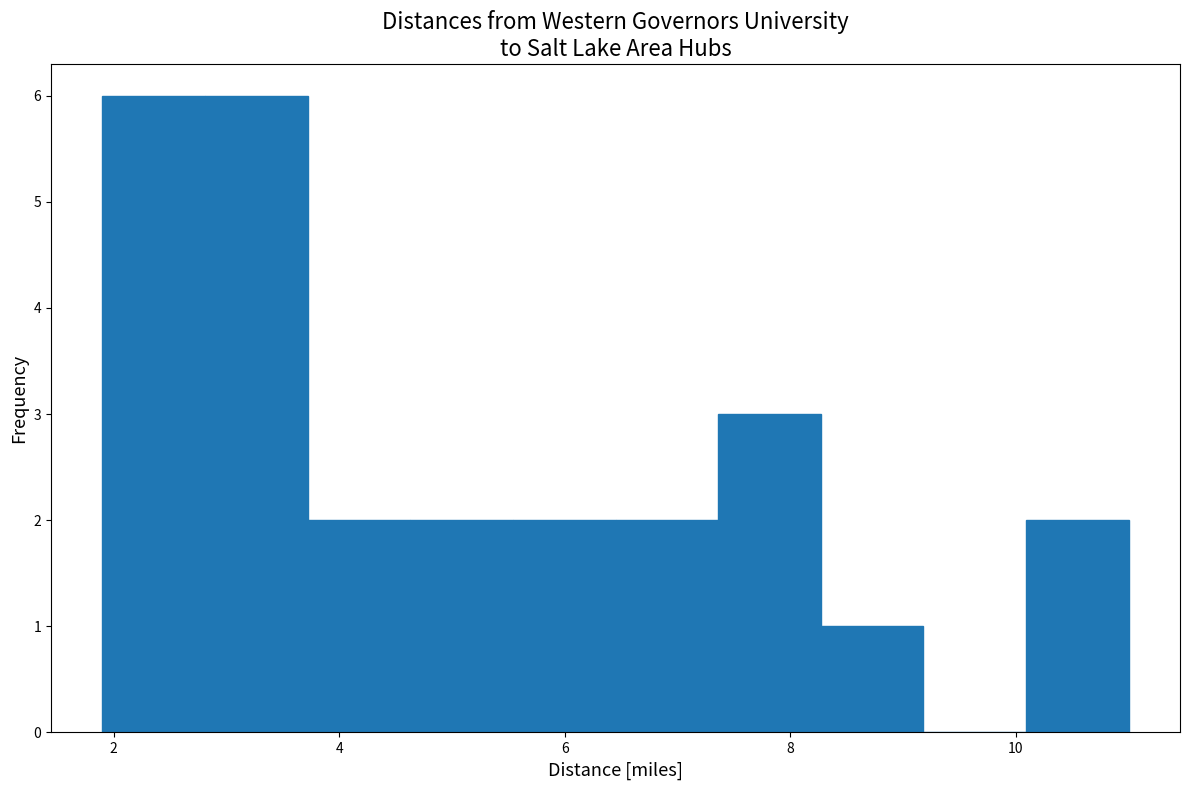

What is the height of the bar covering 7.4 to 8.2 on the x-axis? Neither the bar edges nor the heights are printed on the chart, so give them approximately, as read against the axes.

3